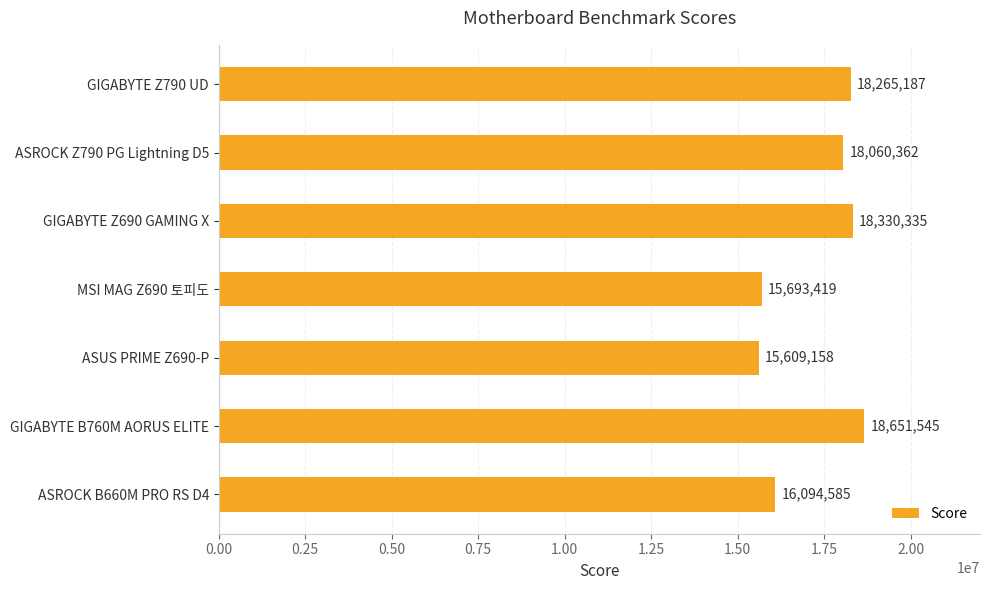

Is it true that the value at GIGABYTE B760M AORUS ELITE is 33488896?

False